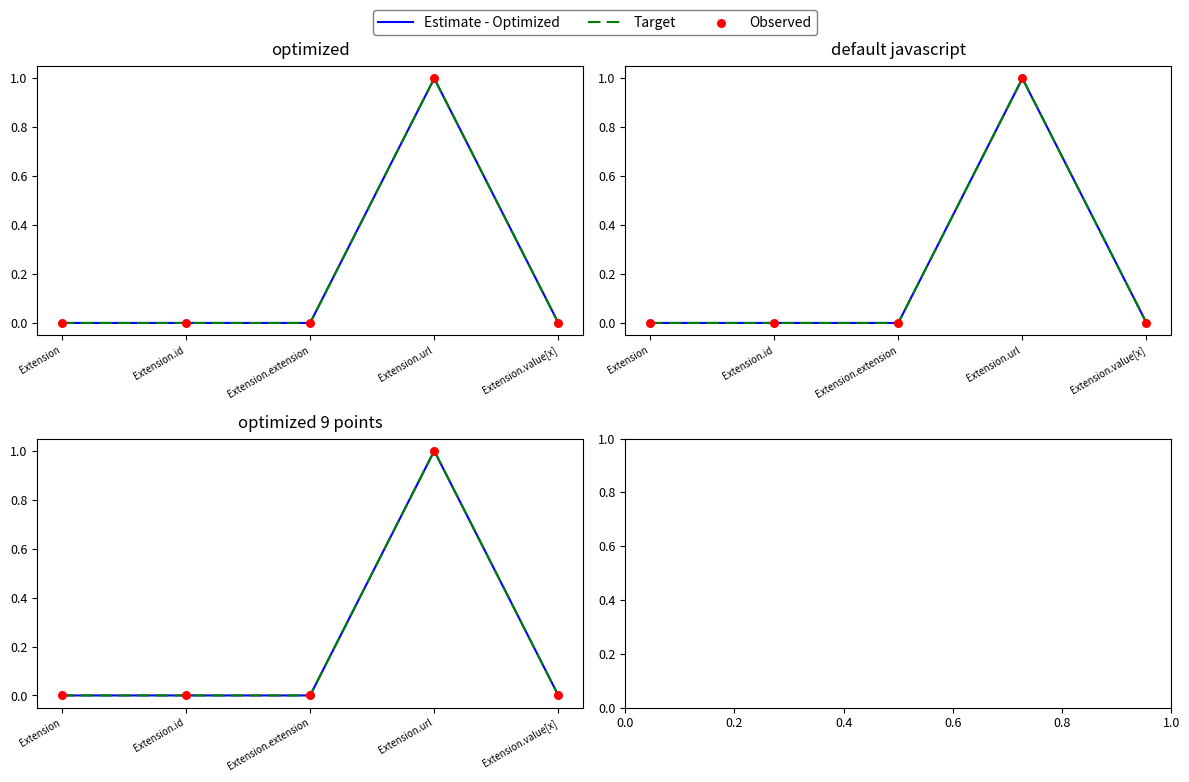

At which category is the sum across all series the highest?

Extension.url